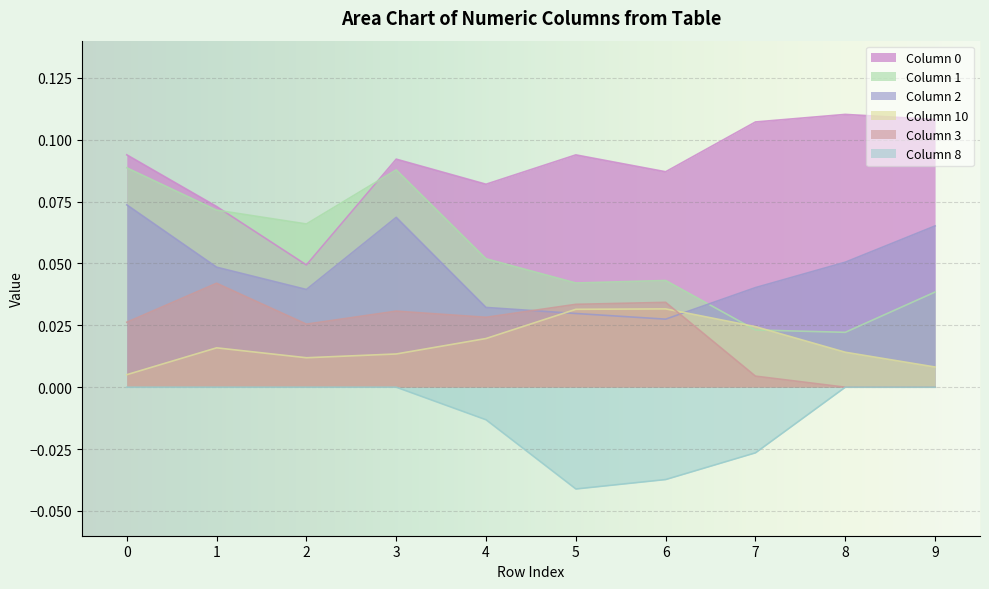

True or false: 1 has more than 1 interior local peaks.

True